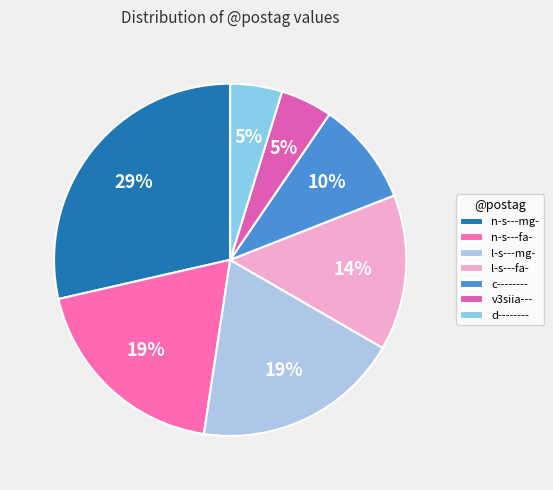

Does any single category account for the majority?

No